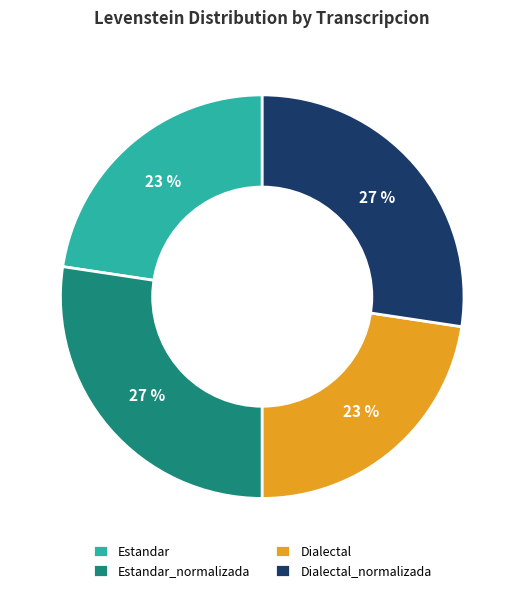

The Dialectal slice represents 23% of the pie. True or false?

True